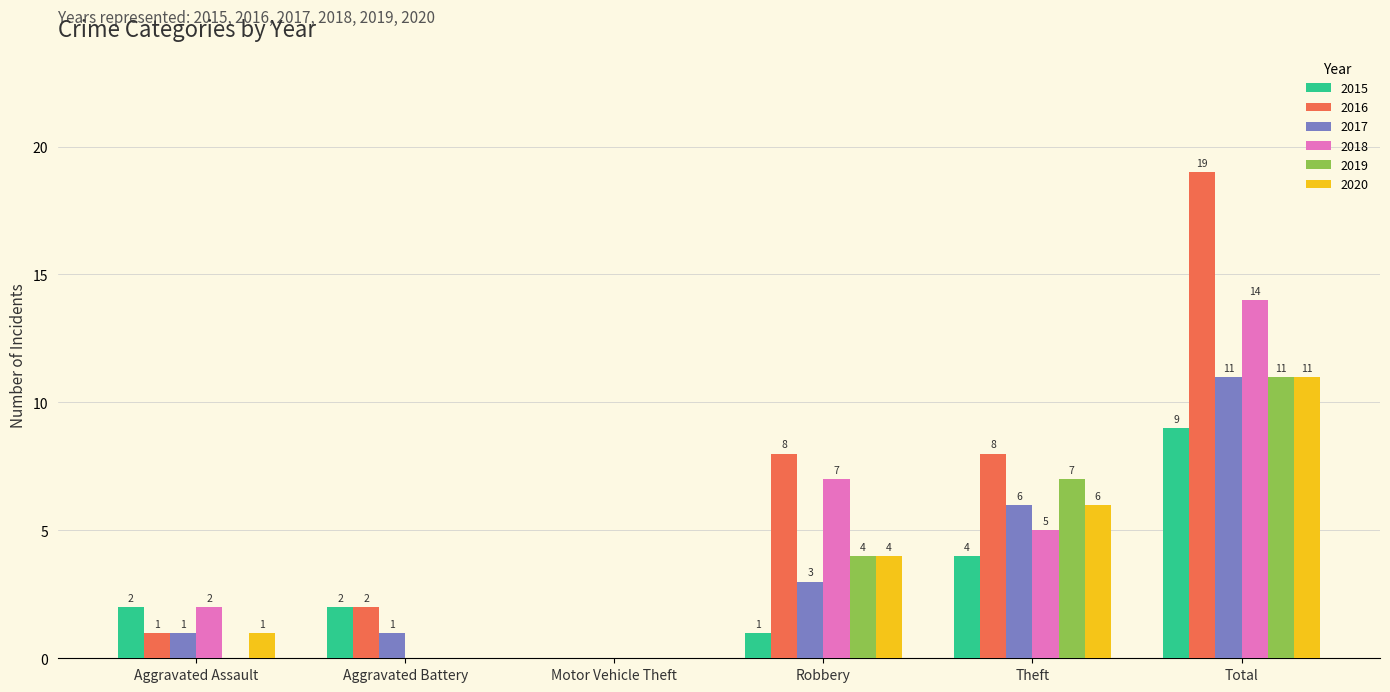

What is the total value across all series at Total?

75